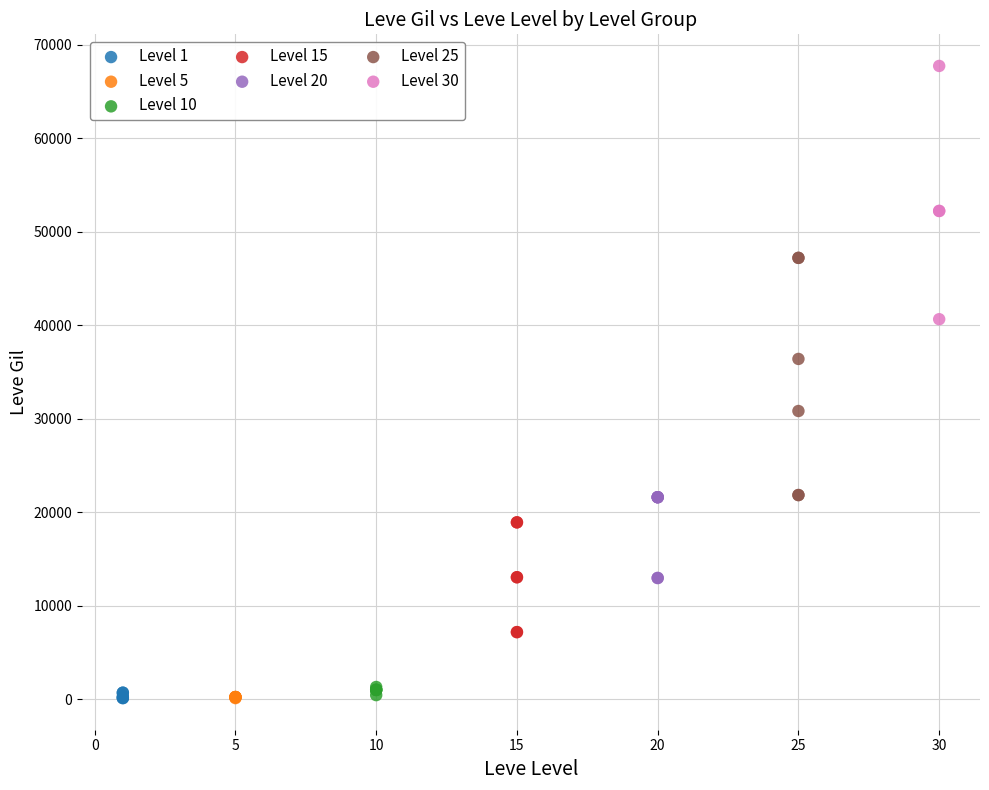

Which series reaches the maximum Y coordinate?

Level 30